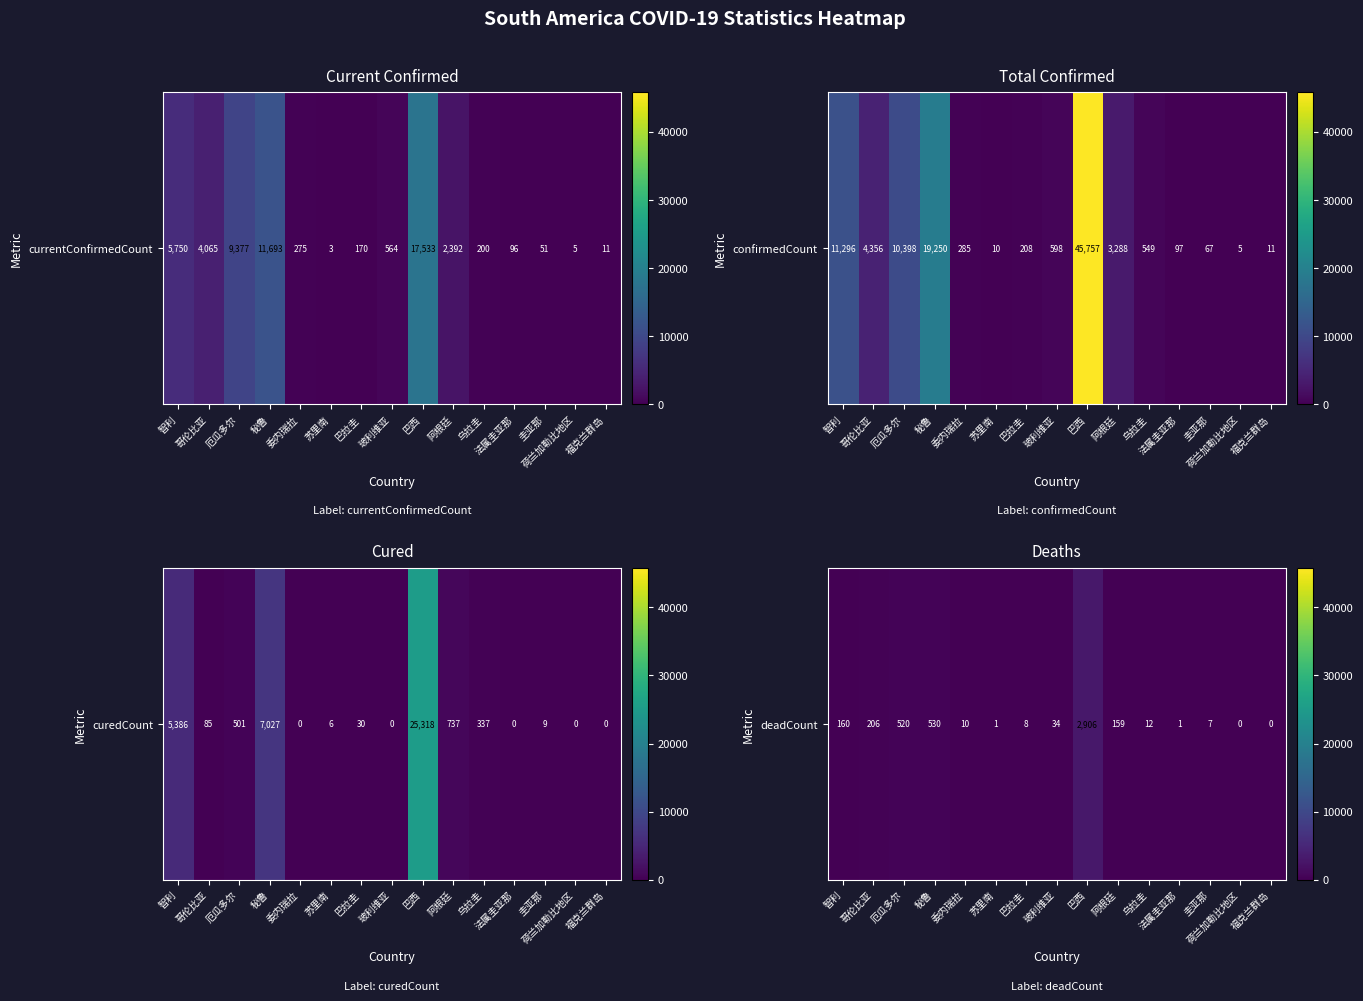

What is the difference between the values at 厄瓜多尔 and 玻利维亚?

486